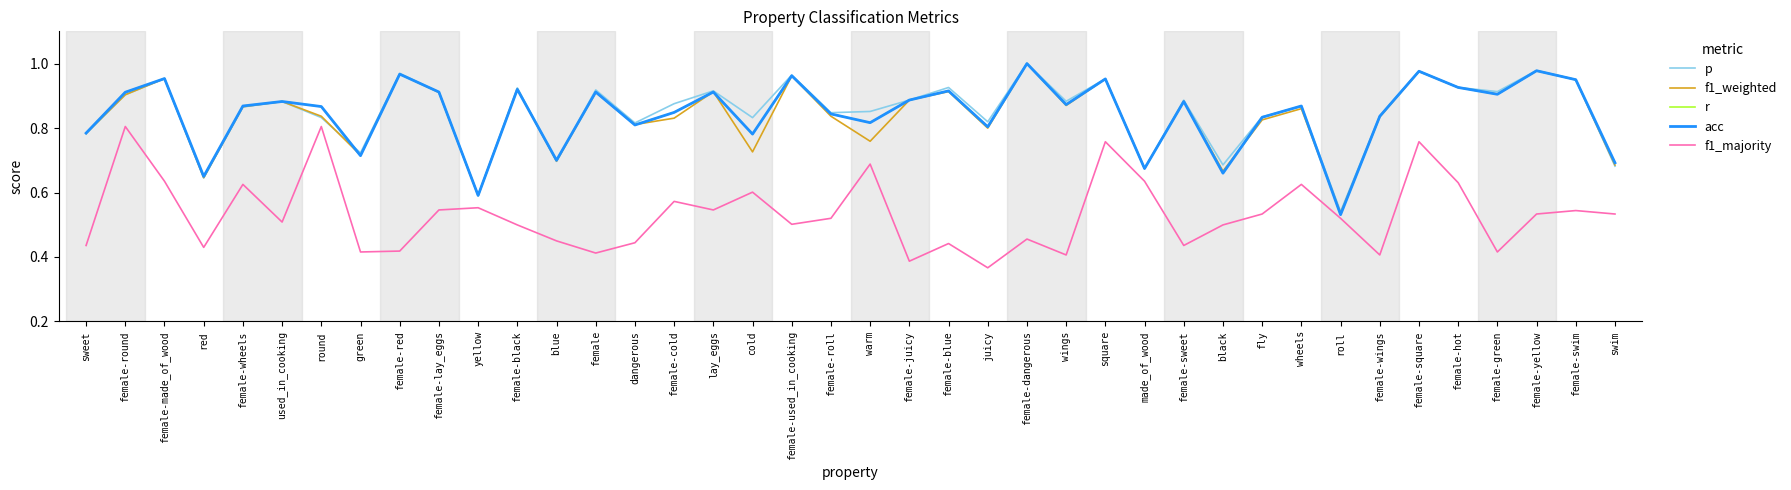

Does the chart have visible grid lines?

No